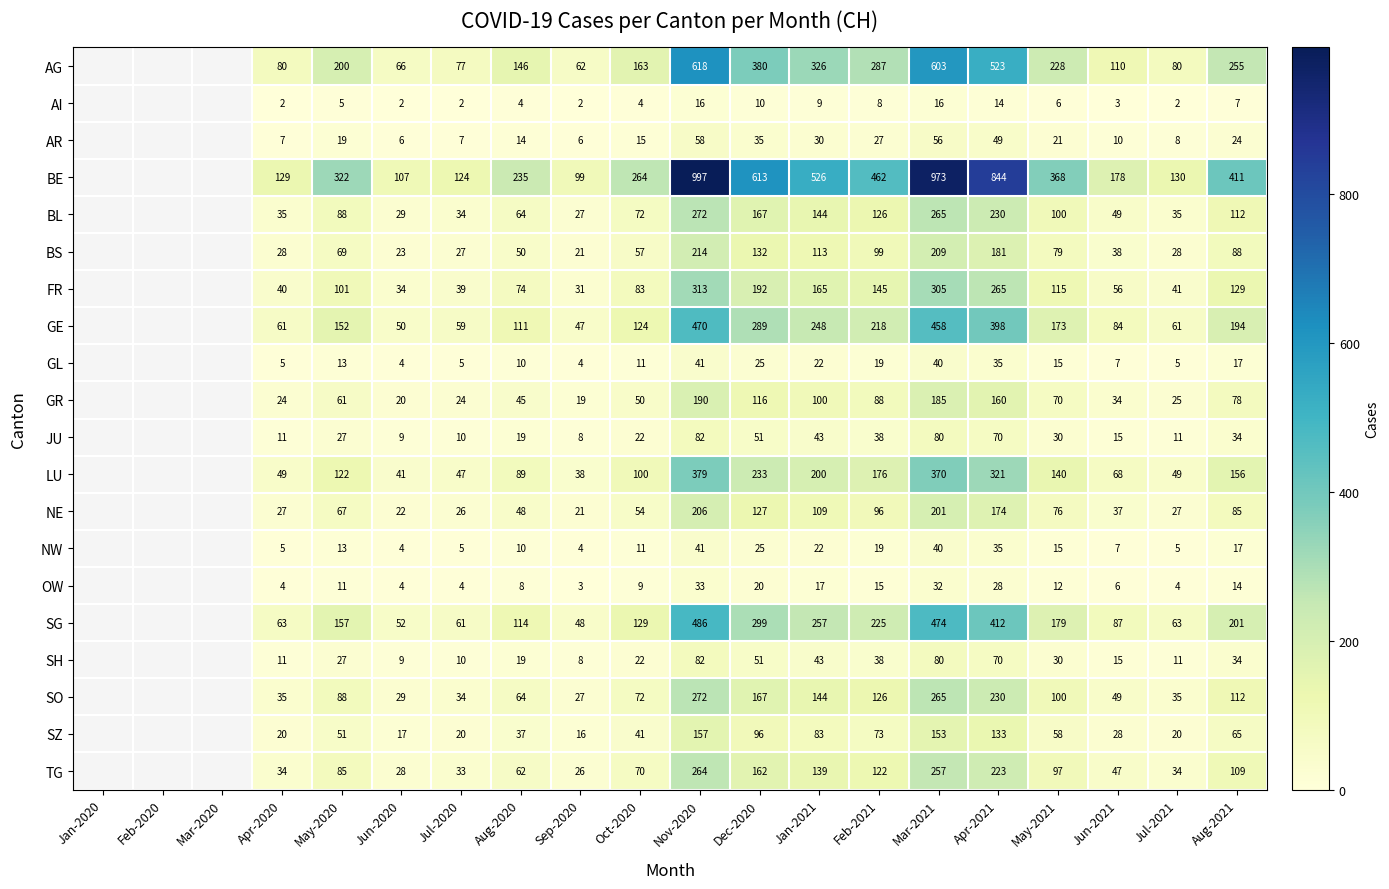

What is the sum of the BS values at Dec-2020 and Mar-2021?

341